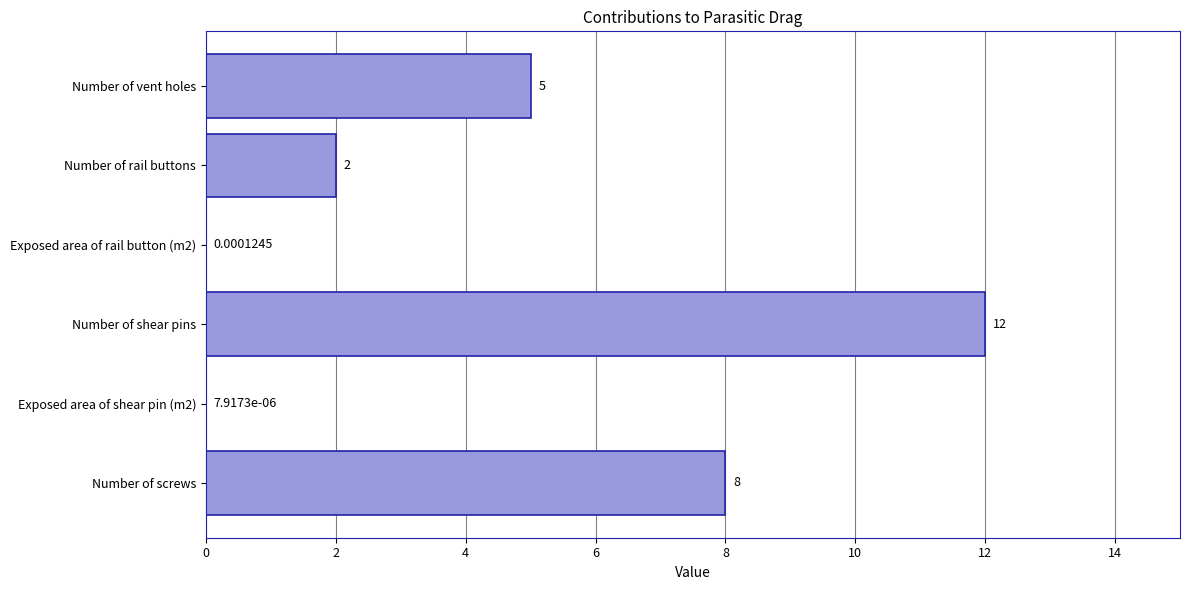

Which category has the highest value across all series?

Number of shear pins